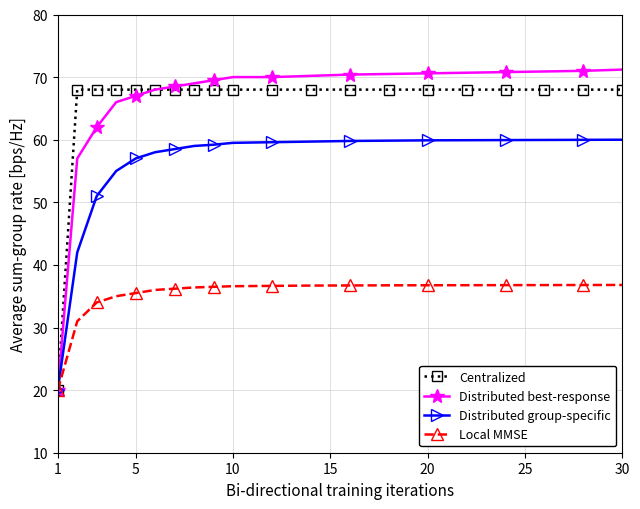

At how many categories does at least one series exceed 52?

19